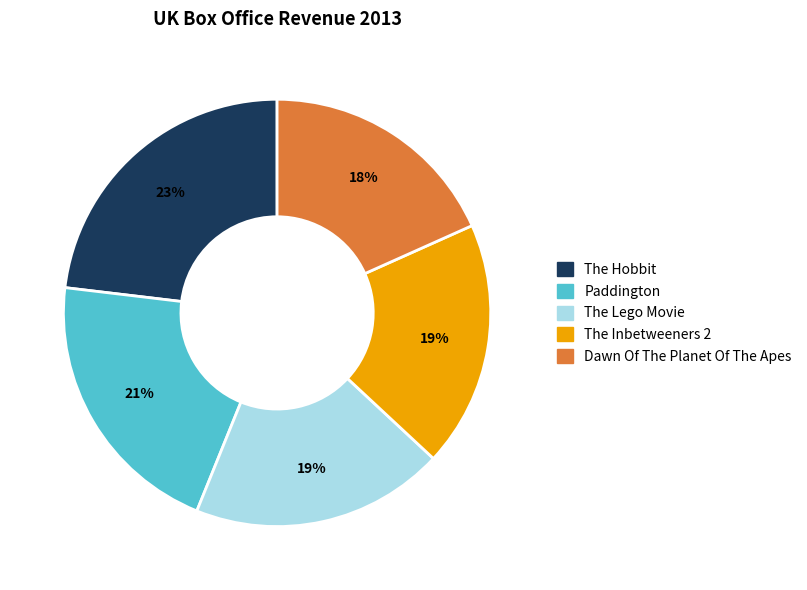

Does any single category account for the majority?

No